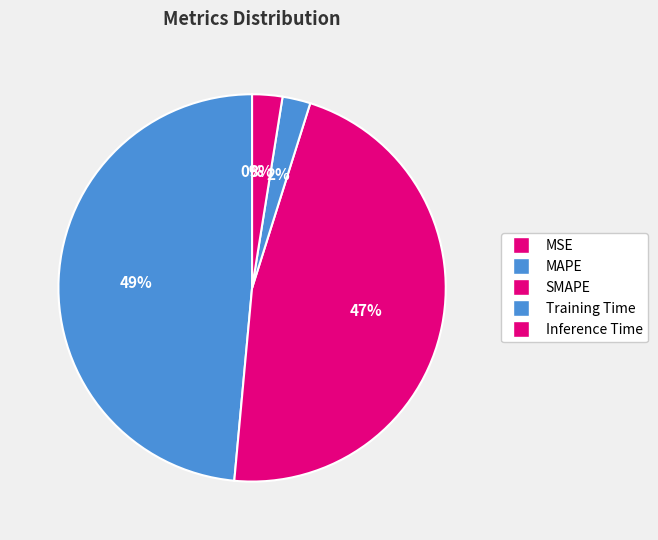

Which slice is the smallest?

MSE